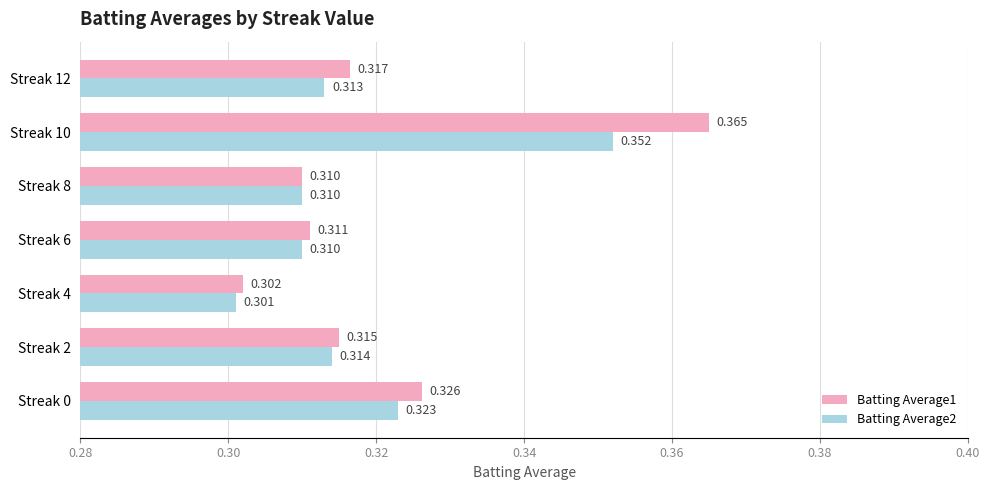

Is the value of Batting Average1 at Streak 4 greater than the value of Batting Average2 at Streak 8?

No